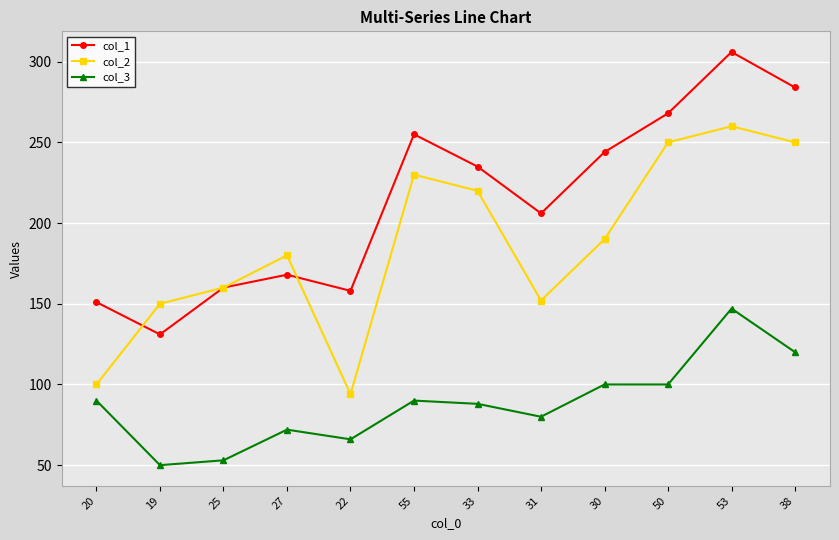

The col_3 series shows 80 at 31. True or false?

True